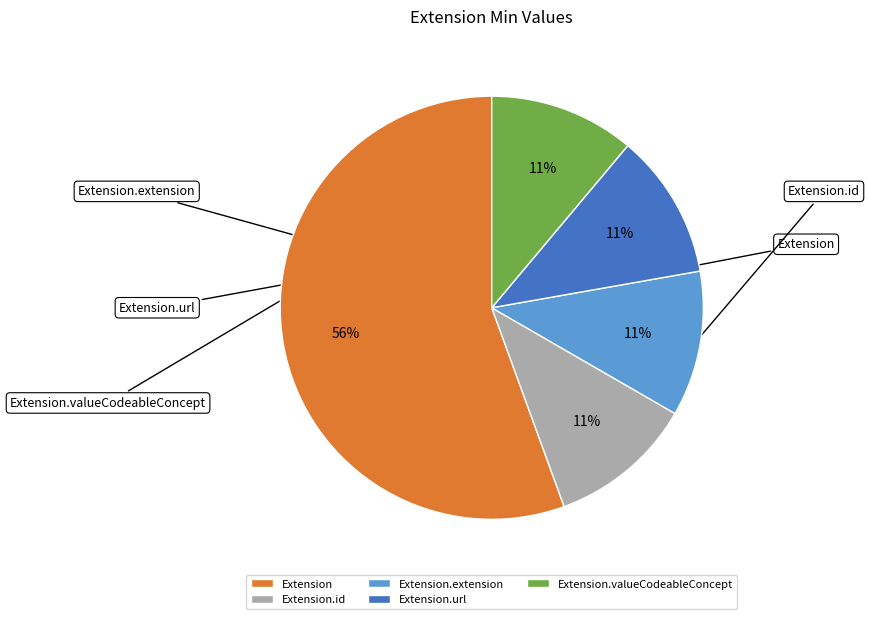

How many slices are in this pie chart?

5